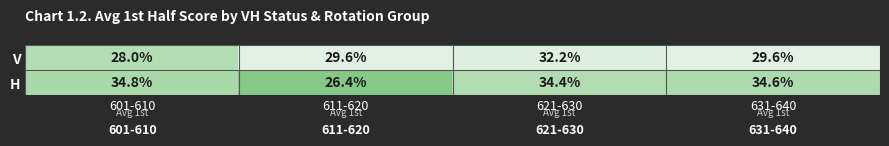

At how many categories does at least one series exceed 29?

4